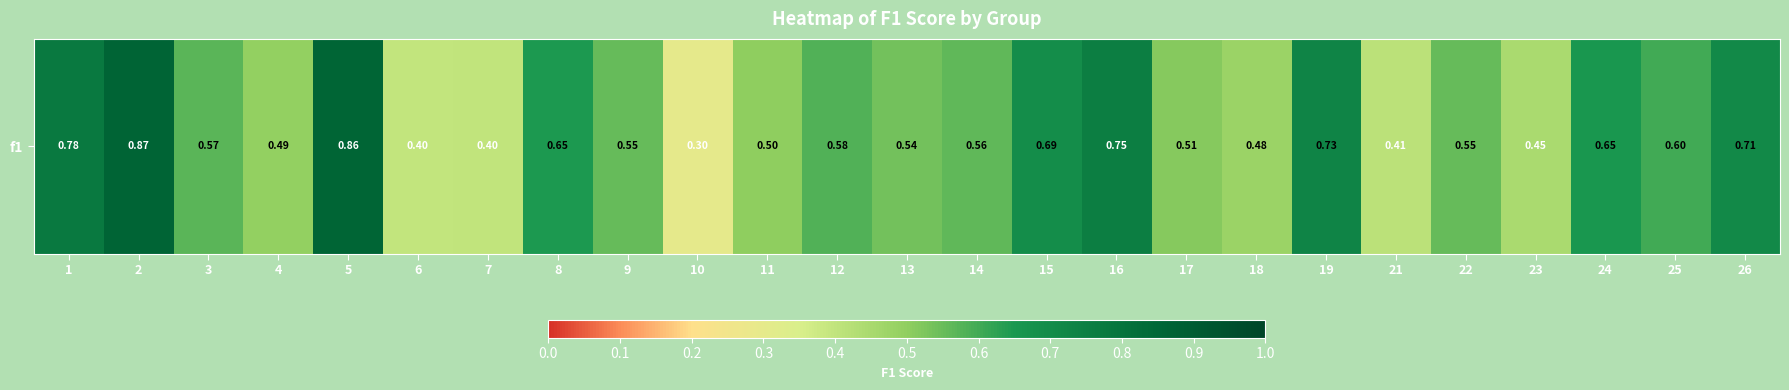

Which category has the lowest value across all series?

10